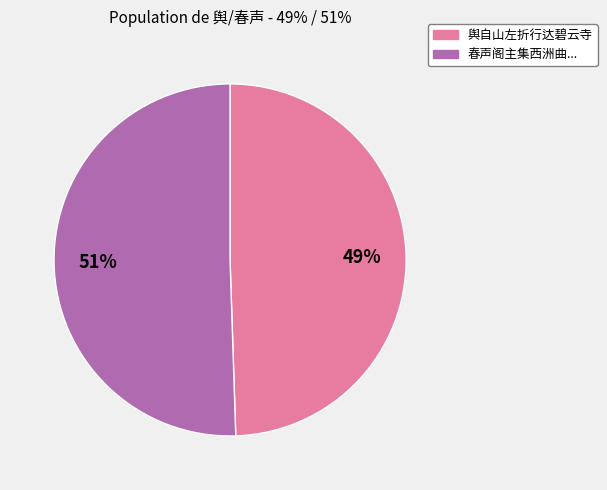

Combined, do 舆自山左折行达碧云寺 and 春声阁主集西洲曲... account for over 50%?

Yes